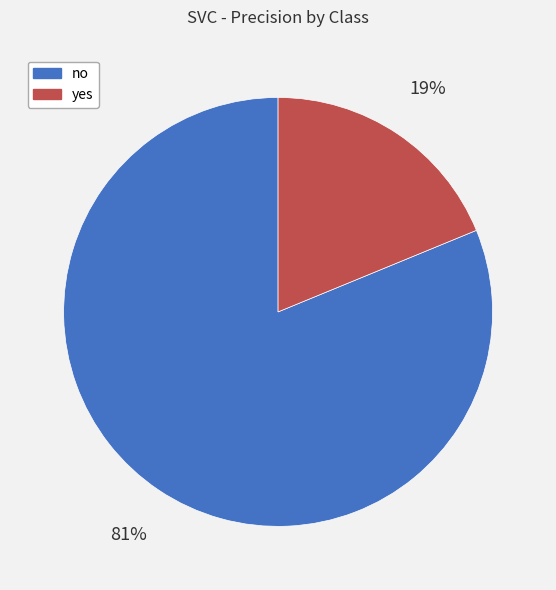

To the nearest percent, what is the difference between the yes and no slice percentages?

62%